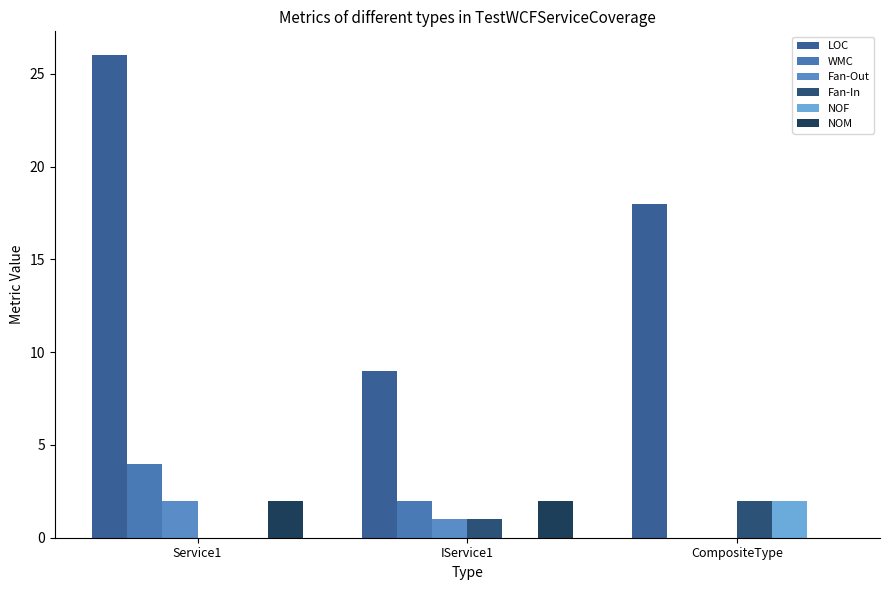

How many series are shown in this chart?

6